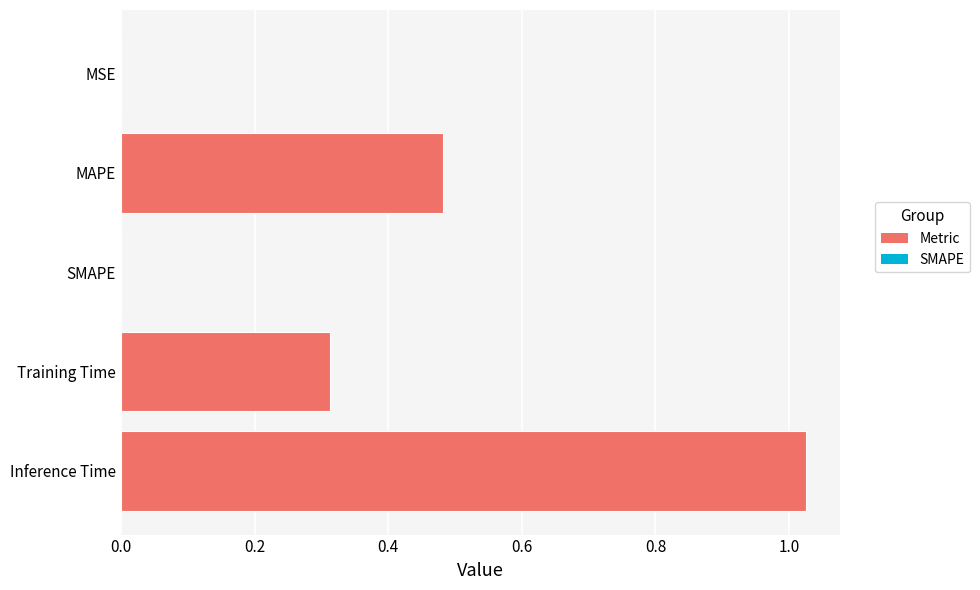

Which label corresponds to the largest value in the chart?

Inference Time